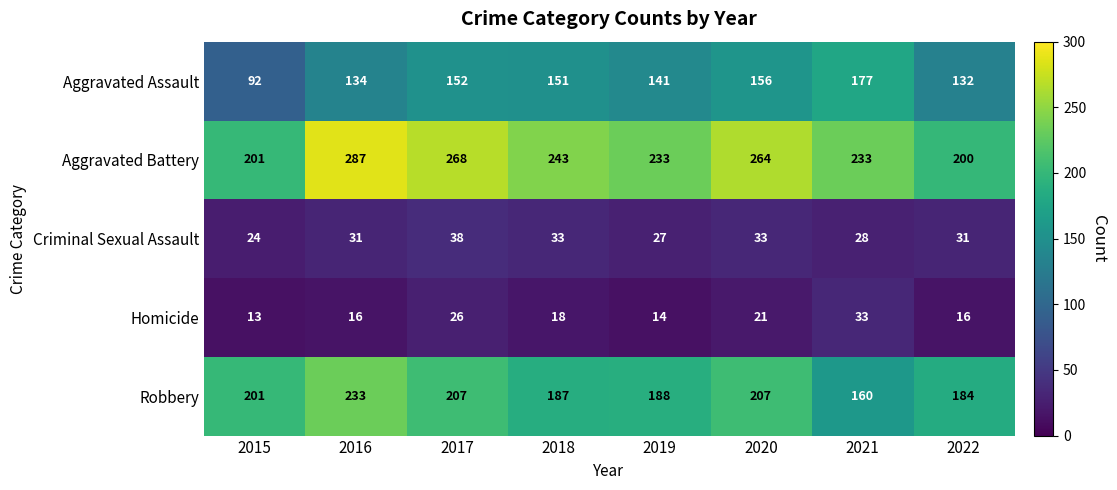

Between 2020 and 2022, which series saw the biggest shift?

Aggravated Battery